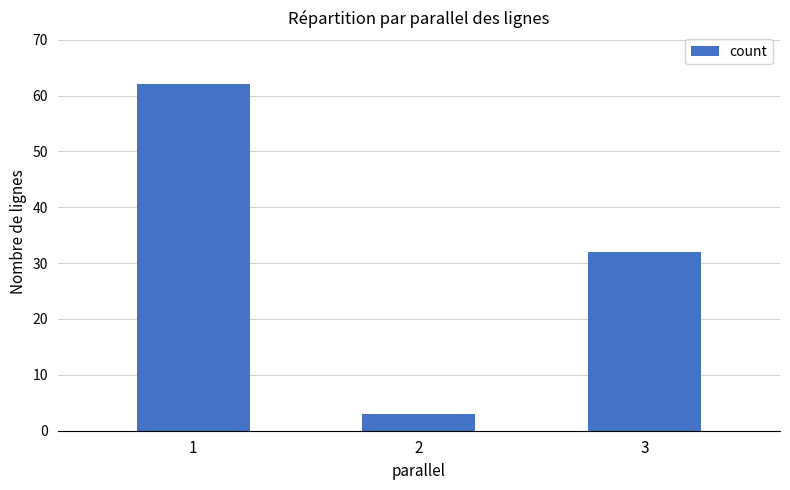

At which label is the value closest to 32?

3